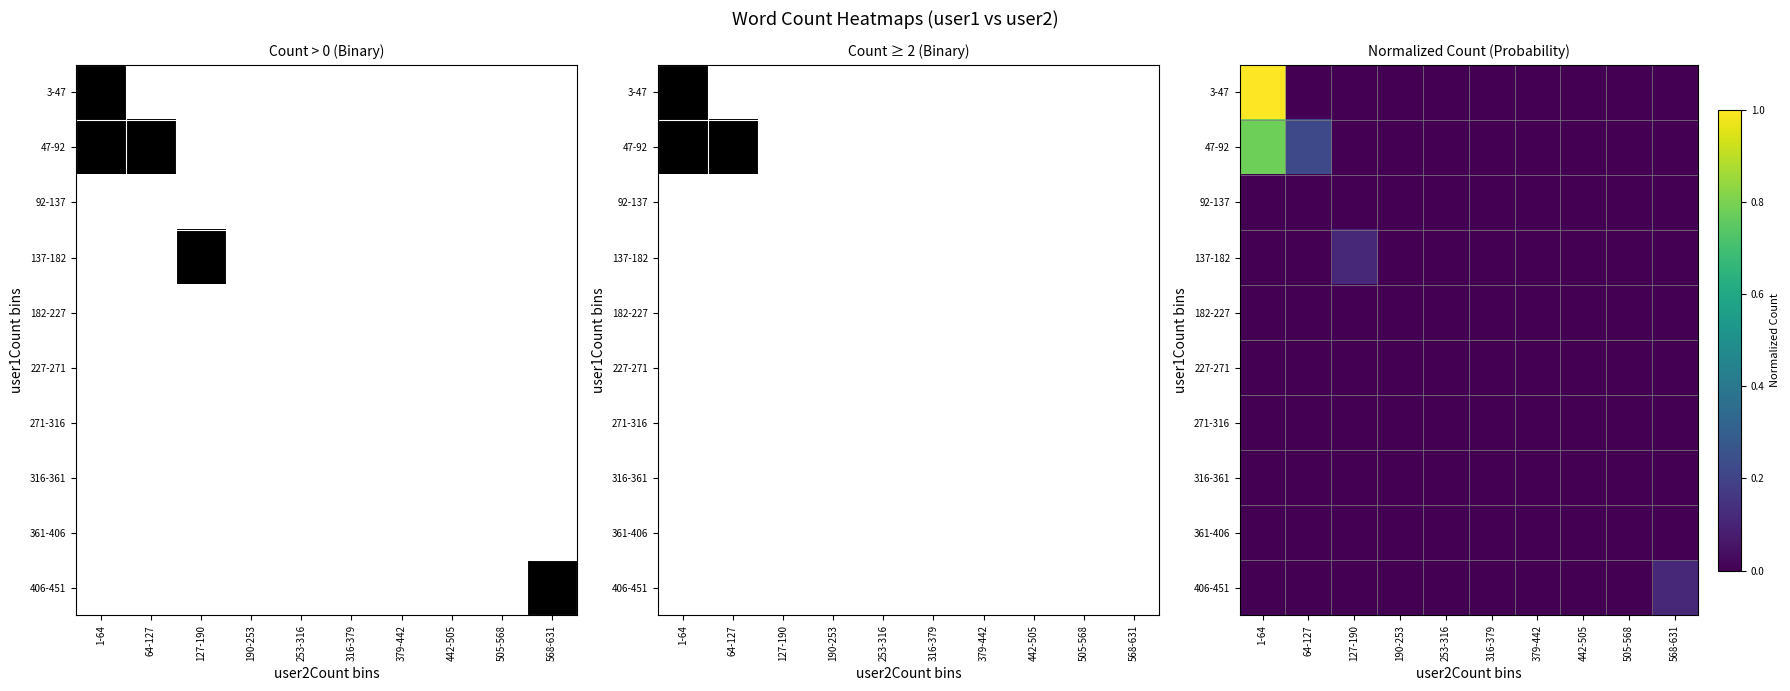

Which label corresponds to the largest value in the chart?

1-64